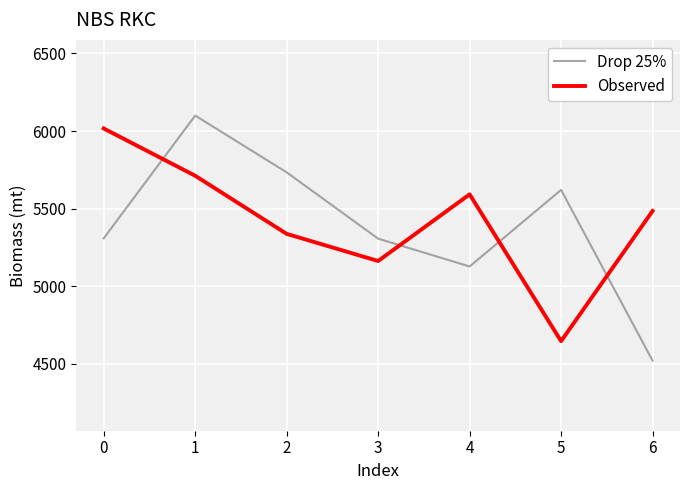

At which category does Drop 25% reach its first local peak?

1